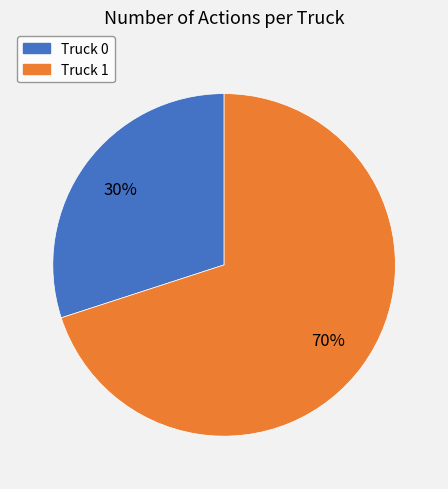

Approximately how many times larger is the value at Truck 1 compared to Truck 0?

2.3